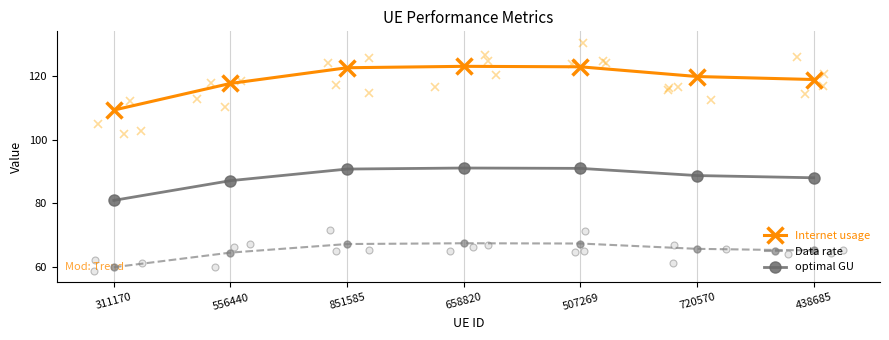

What is the label of the 7th point from the right?

311170